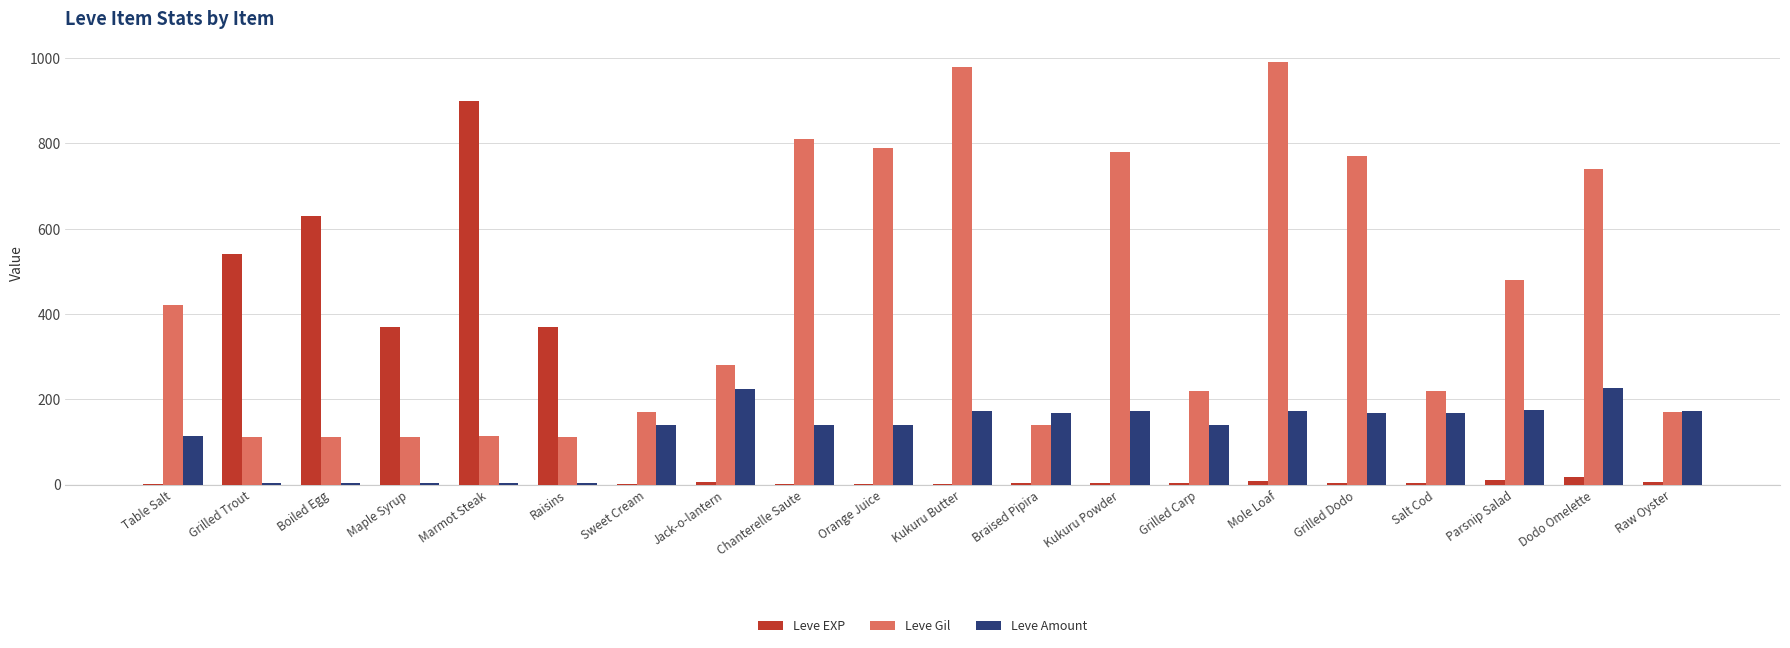

Between Marmot Steak and Jack-o-lantern, which series saw the biggest shift?

Leve EXP